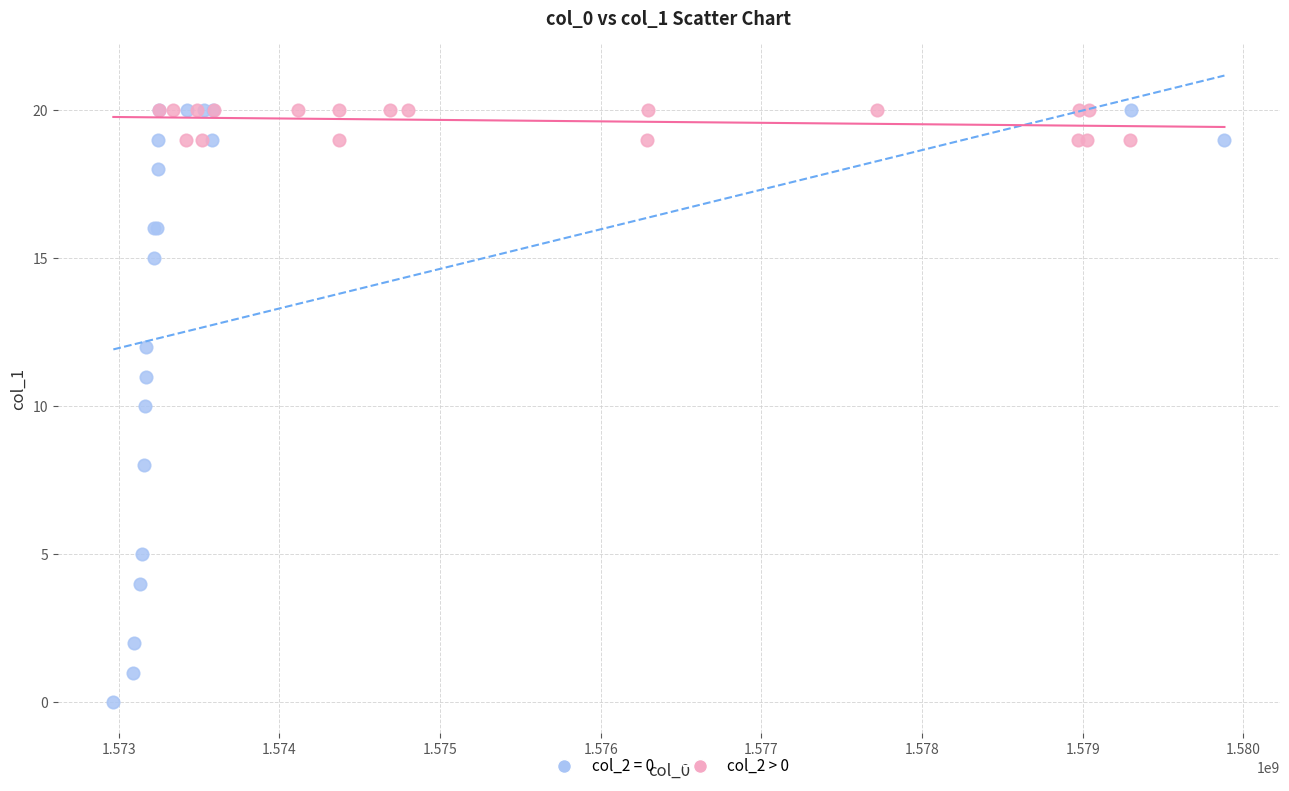

Which series contains the lowest Y value?

col_2 = 0